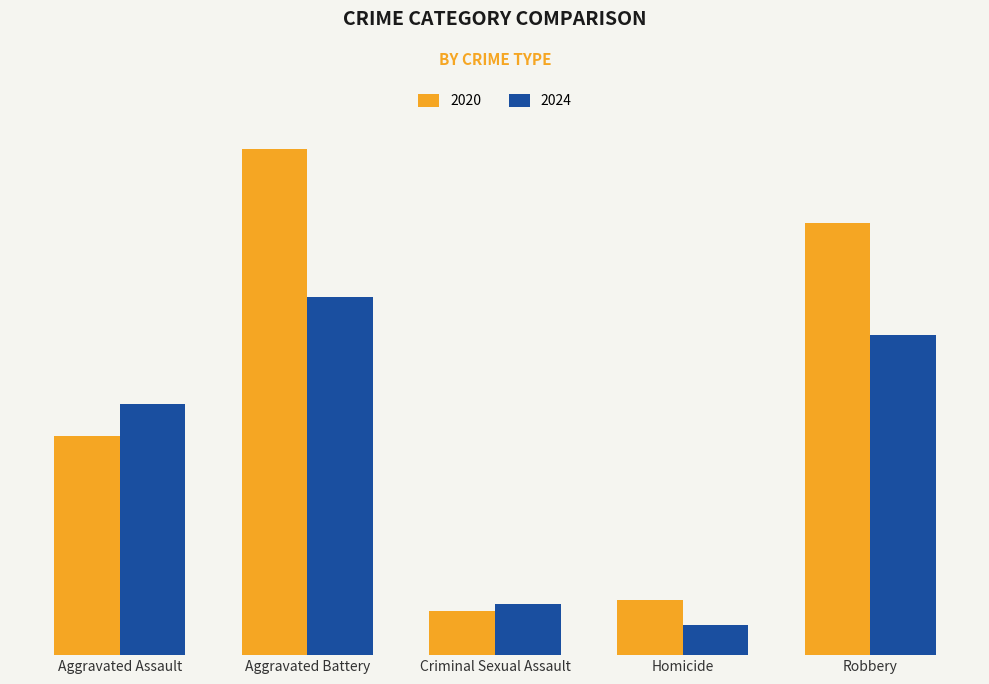

What are all the series names shown in the legend?

2020, 2024